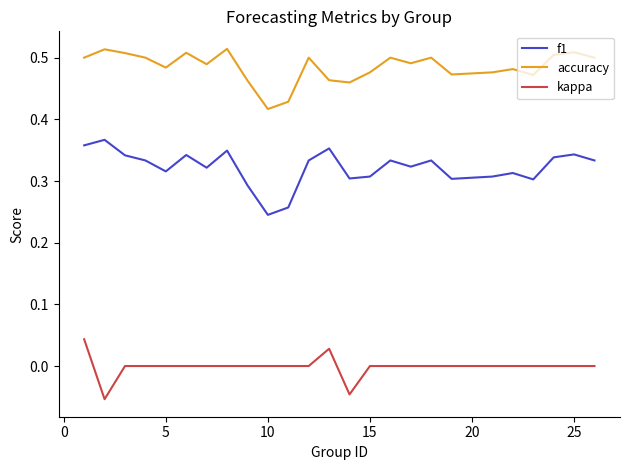

Which series has the widest spread of values?

f1